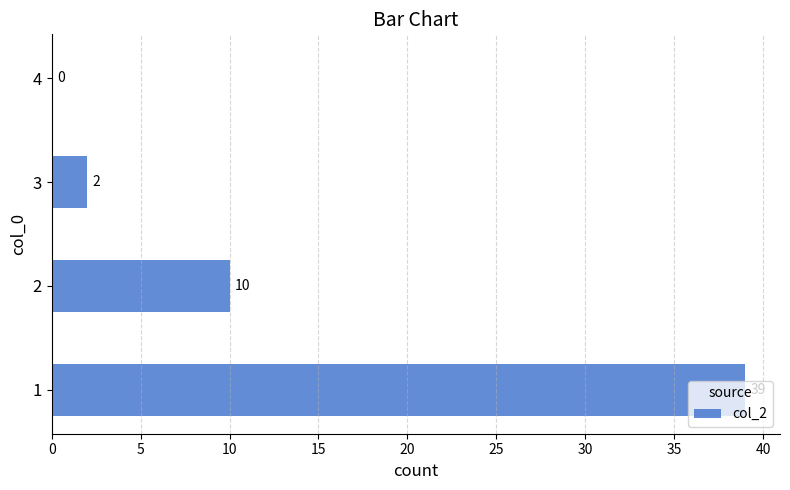

What is the change in value from 2 to 3?

-8